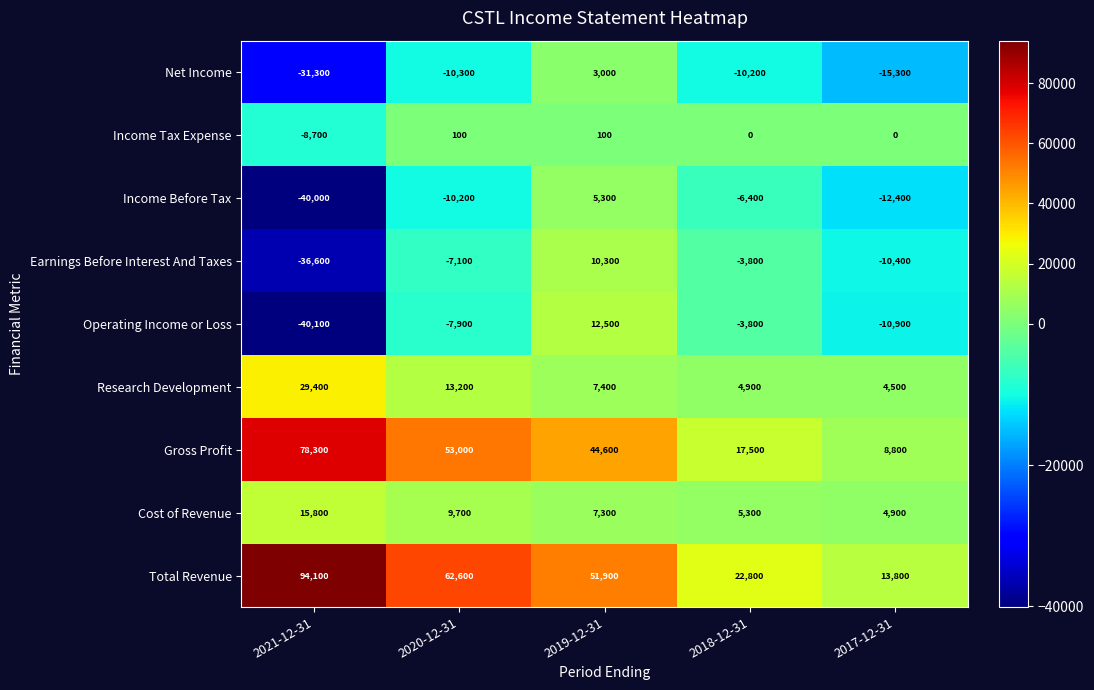

Is it true that Operating Income or Loss equals -13338 at 2020-12-31?

False